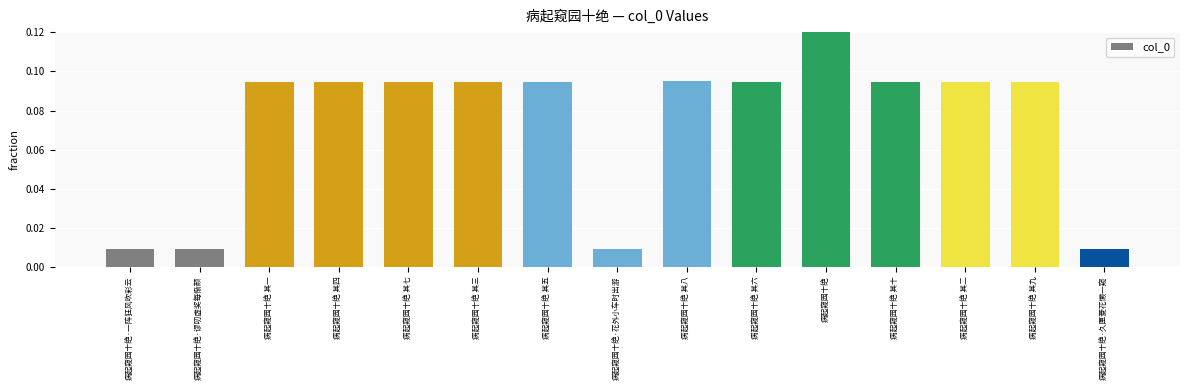

What is the change in value from 病起窥园十绝·一阵狂风吹彩云 to 病起窥园十绝 其八?

+0.1